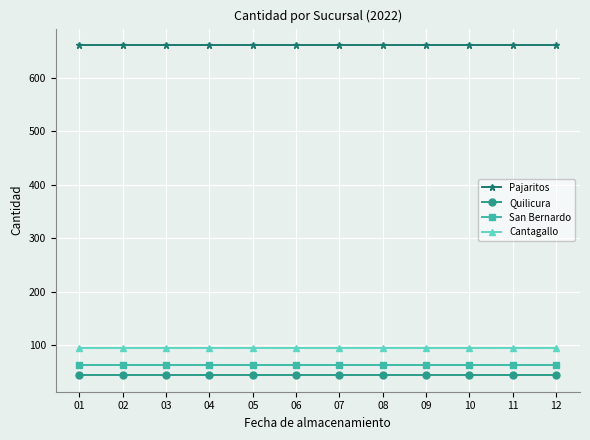

True or false: Quilicura and Pajaritos cross at least once.

False